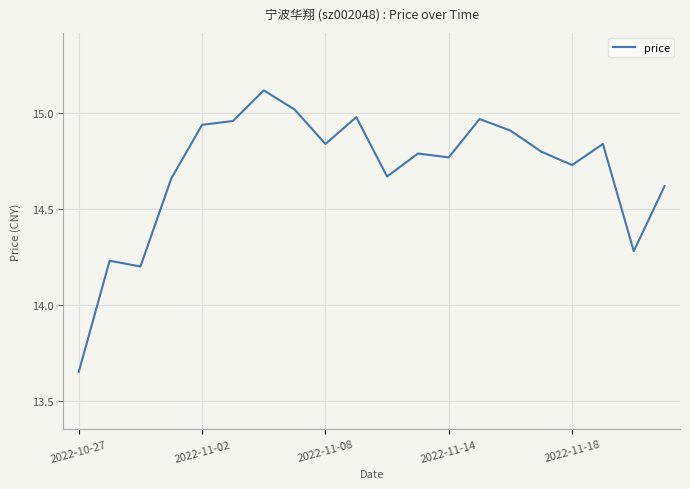

What is the maximum value shown in the chart?

15.1